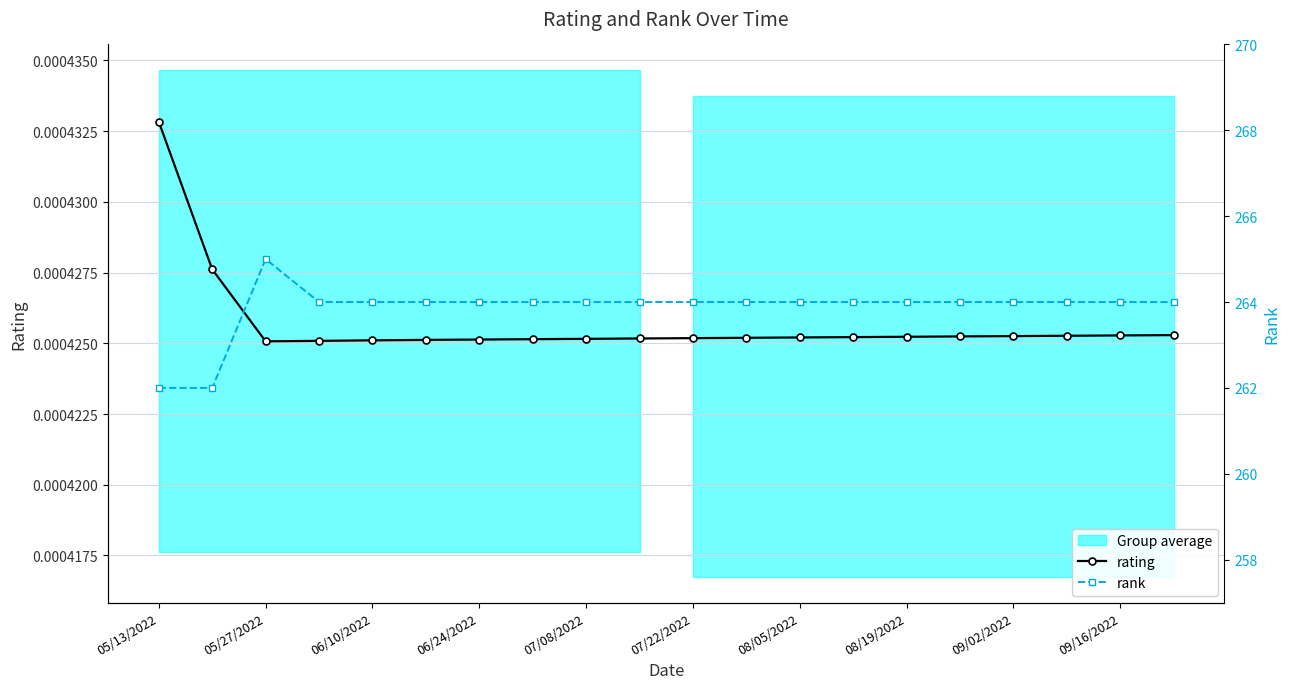

What is the greatest value displayed?

265.0